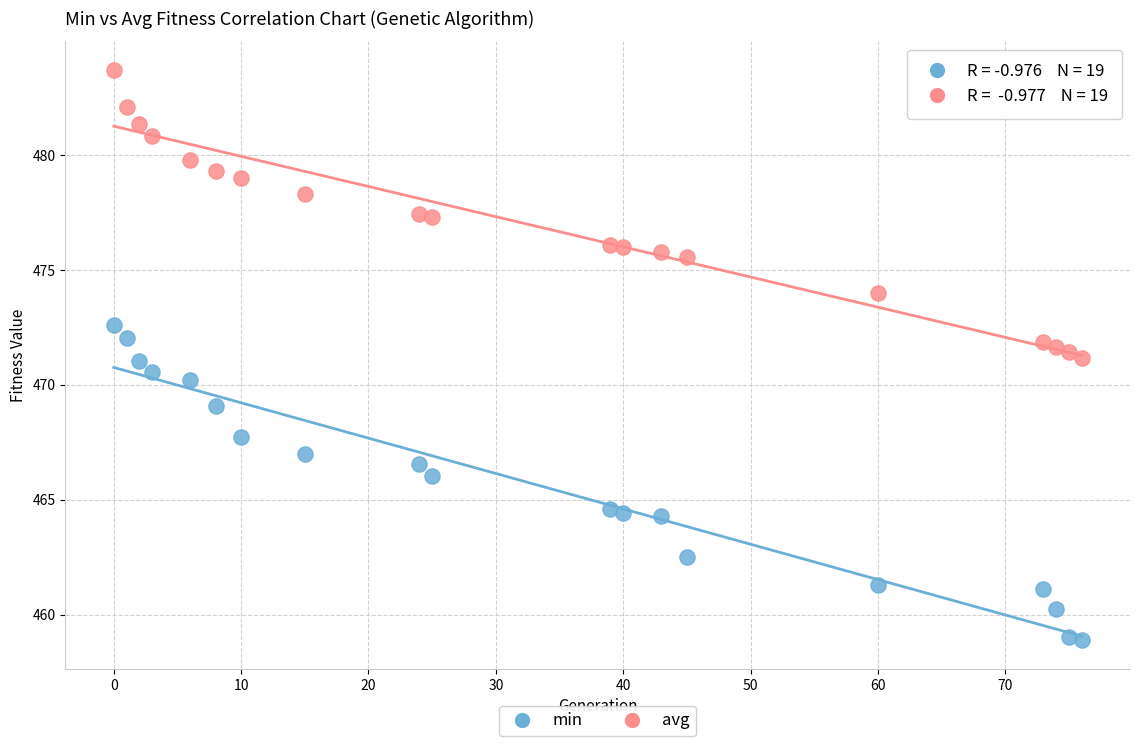

What are all the series names shown in the legend?

min, avg